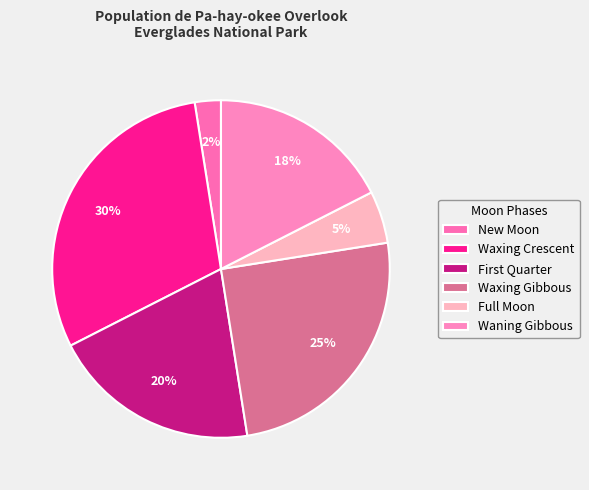

What is the largest slice in the pie chart?

Waxing Crescent